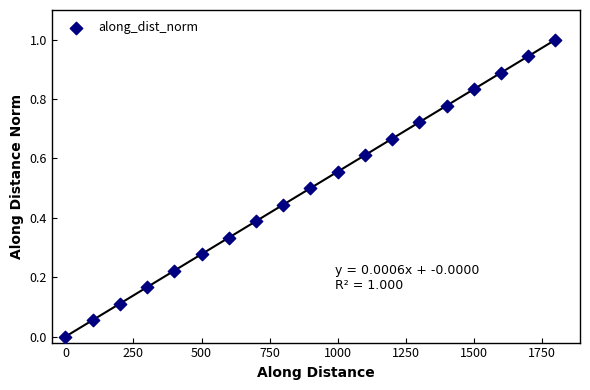

What is the range of X values (max minus min)?

1800.0